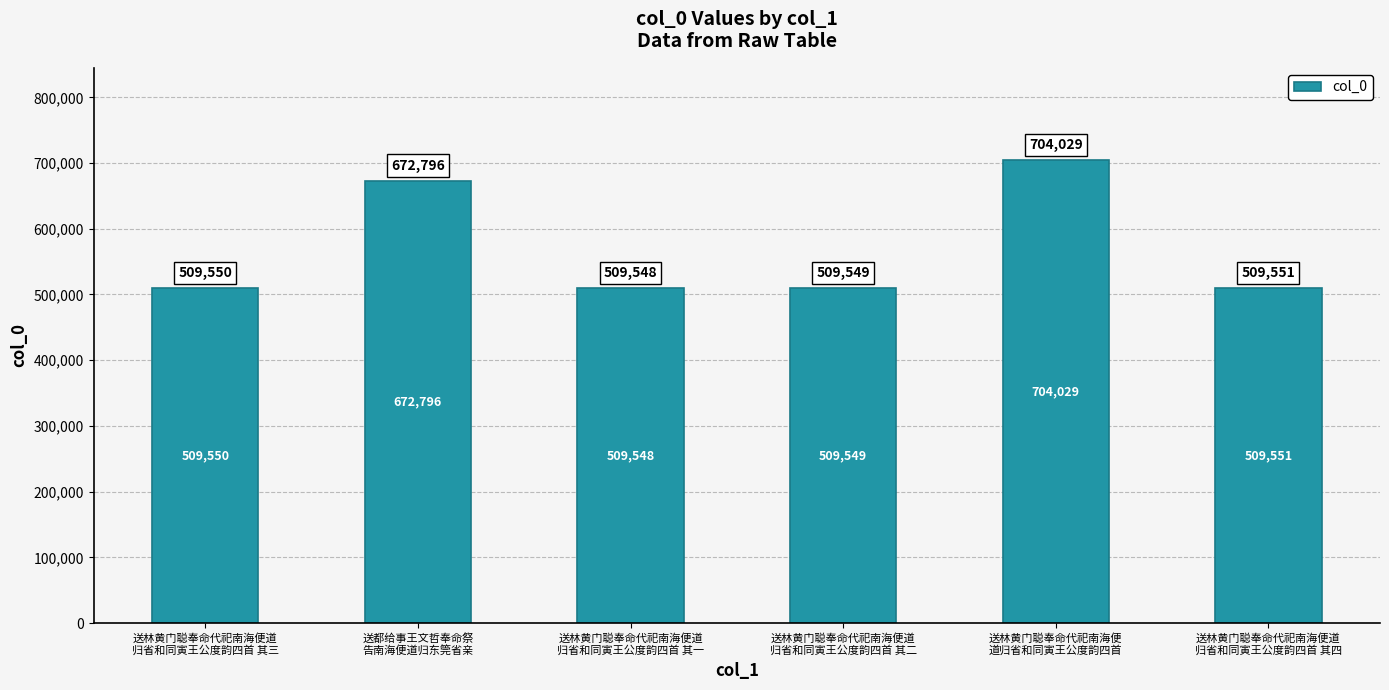

Reading left to right, extract all data points from this chart.

509550	672796	509548	509549	704029	509551